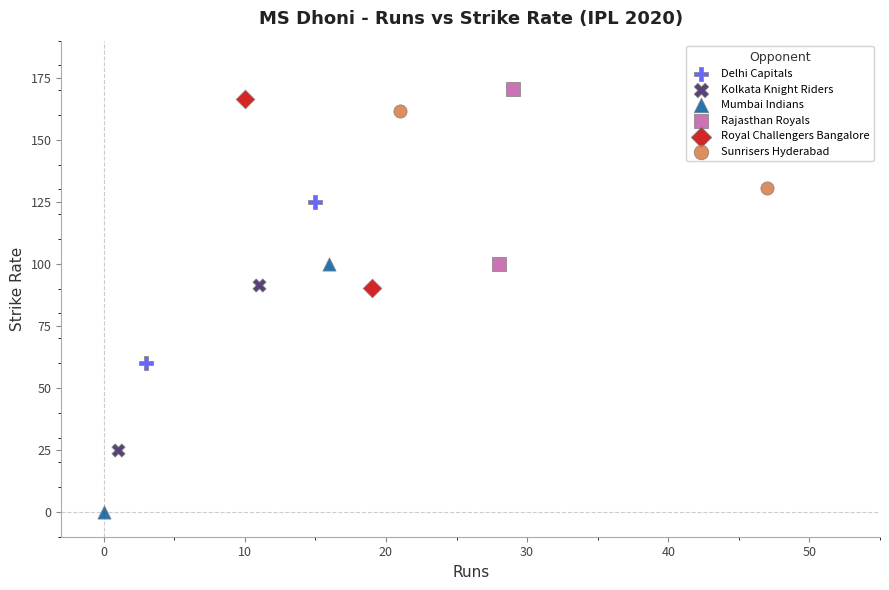

What are all the series names shown in the legend?

Delhi Capitals, Kolkata Knight Riders, Mumbai Indians, Rajasthan Royals, Royal Challengers Bangalore, Sunrisers Hyderabad